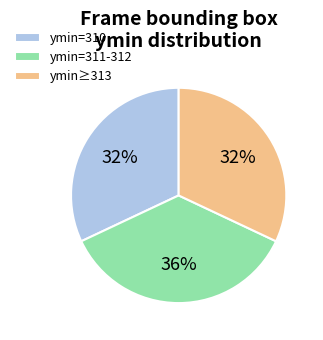

To the nearest percent, what is the average slice percentage?

33%